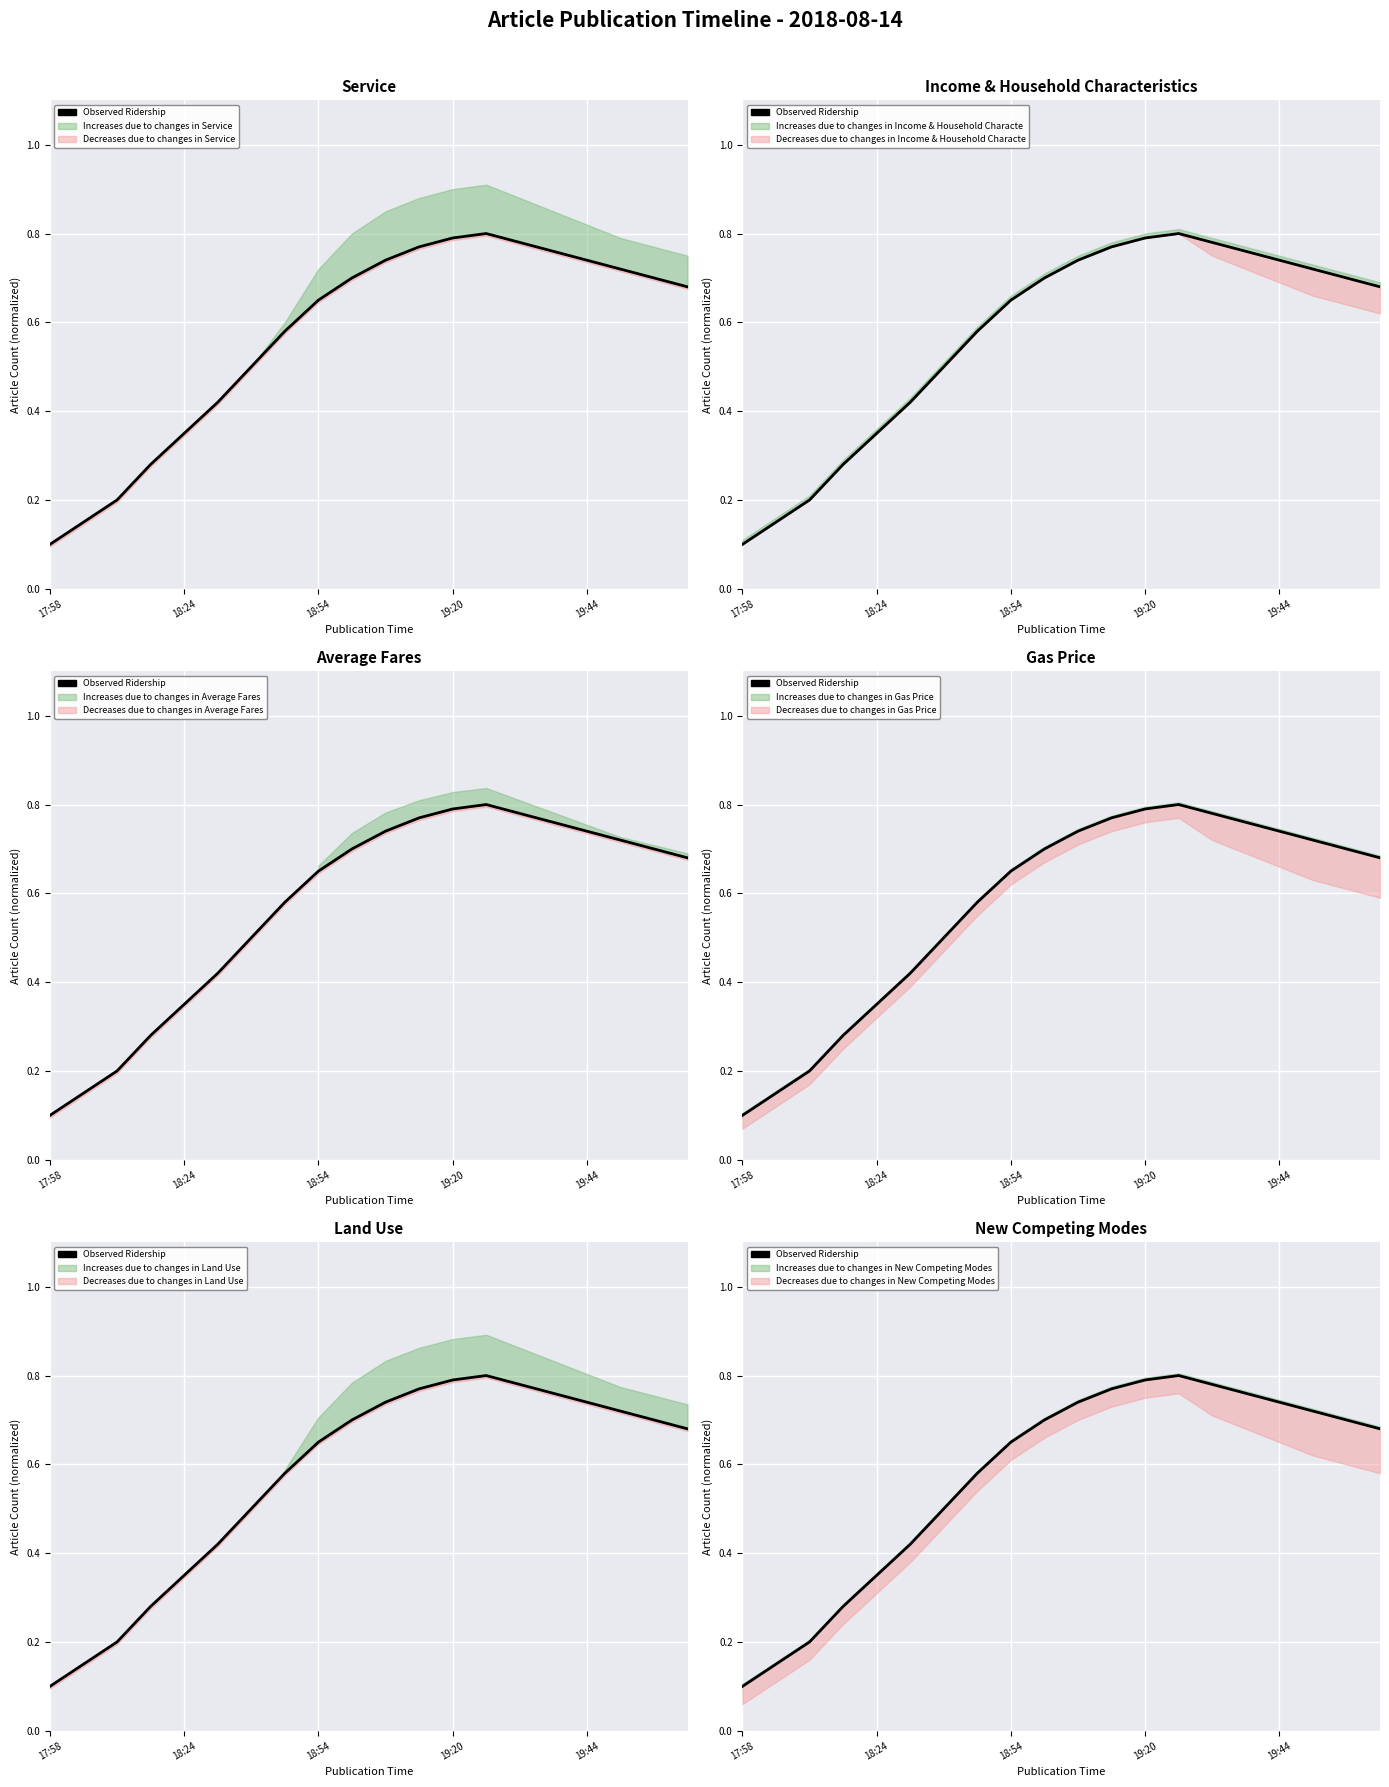

Does the chart display data point markers on the line(s)?

No